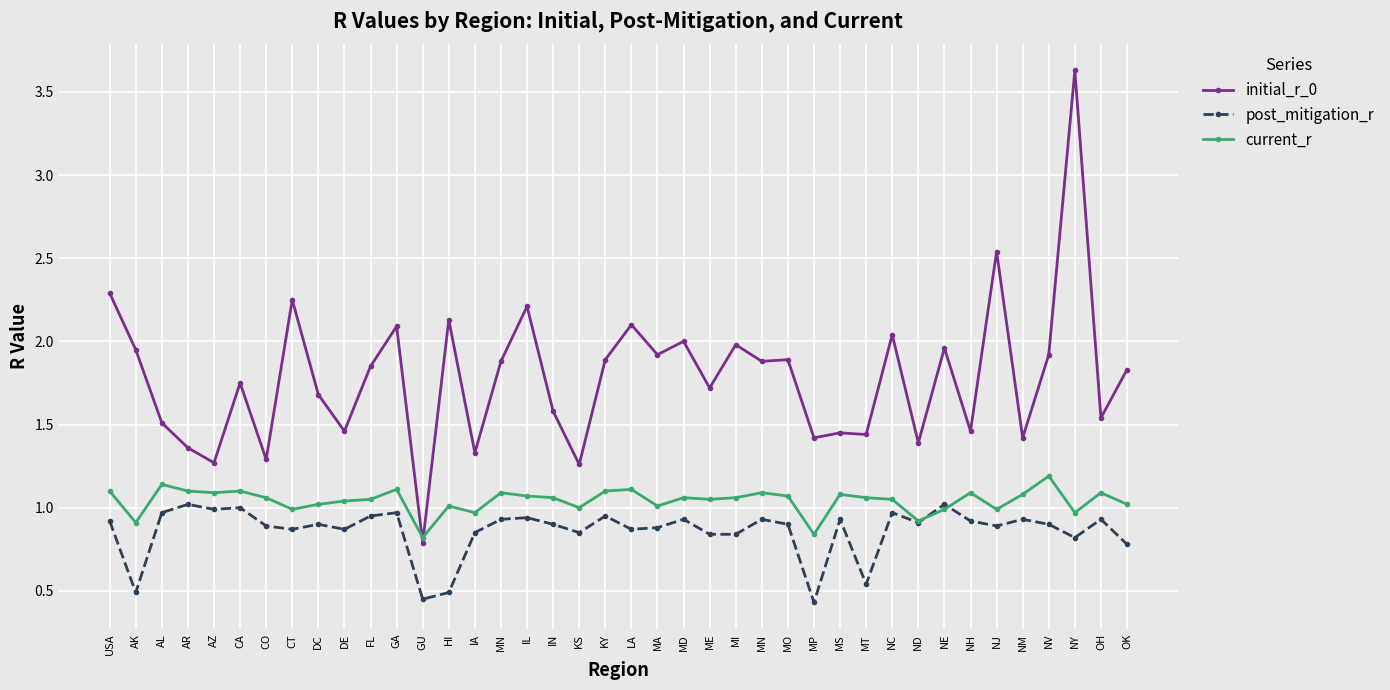

How many series are shown in this chart?

3